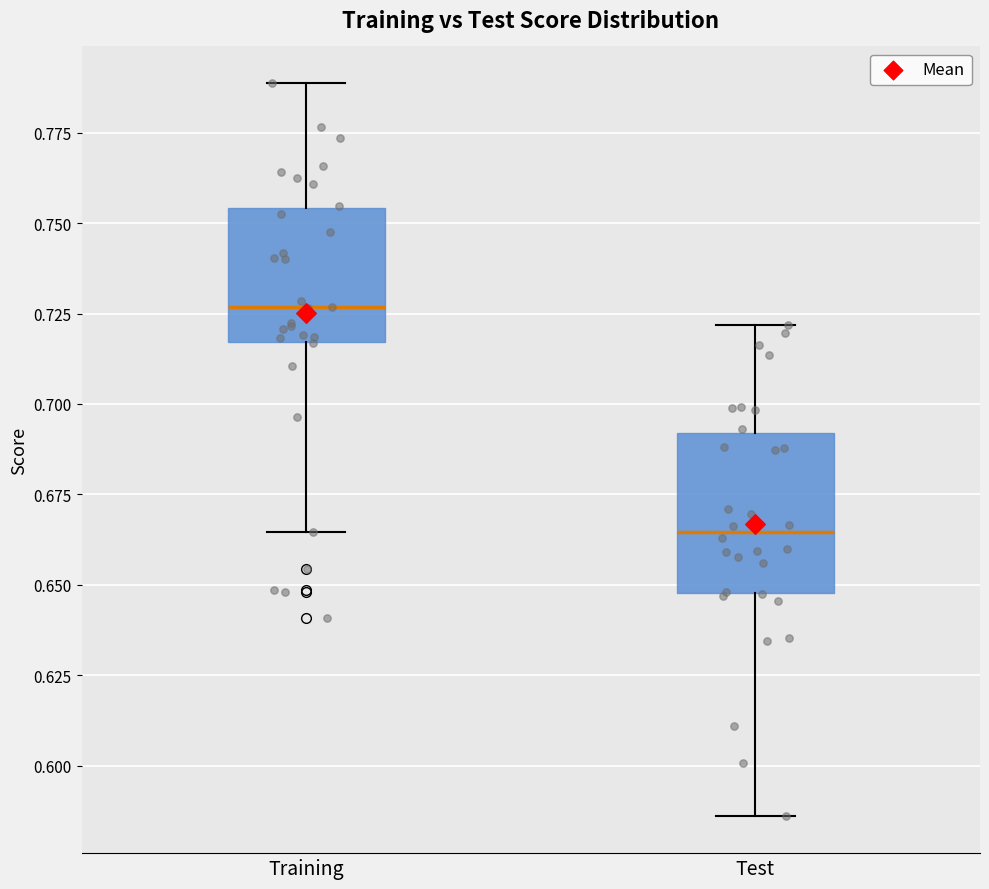

Which box has the lowest median line?

Test